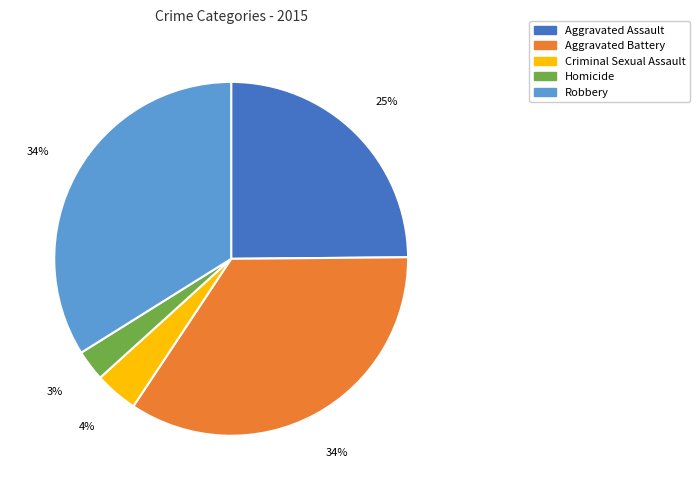

Which has a higher value, Homicide or Robbery?

Robbery